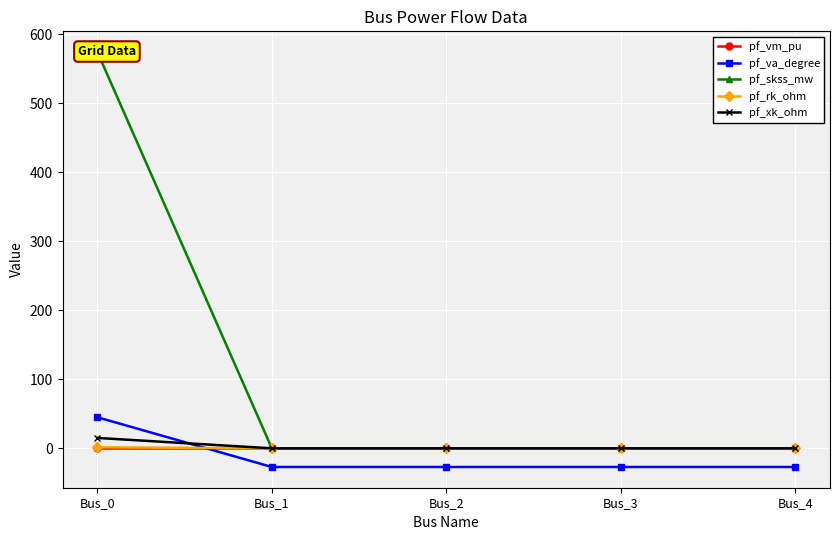

True or false: pf_rk_ohm has more than 1 interior local peaks.

False